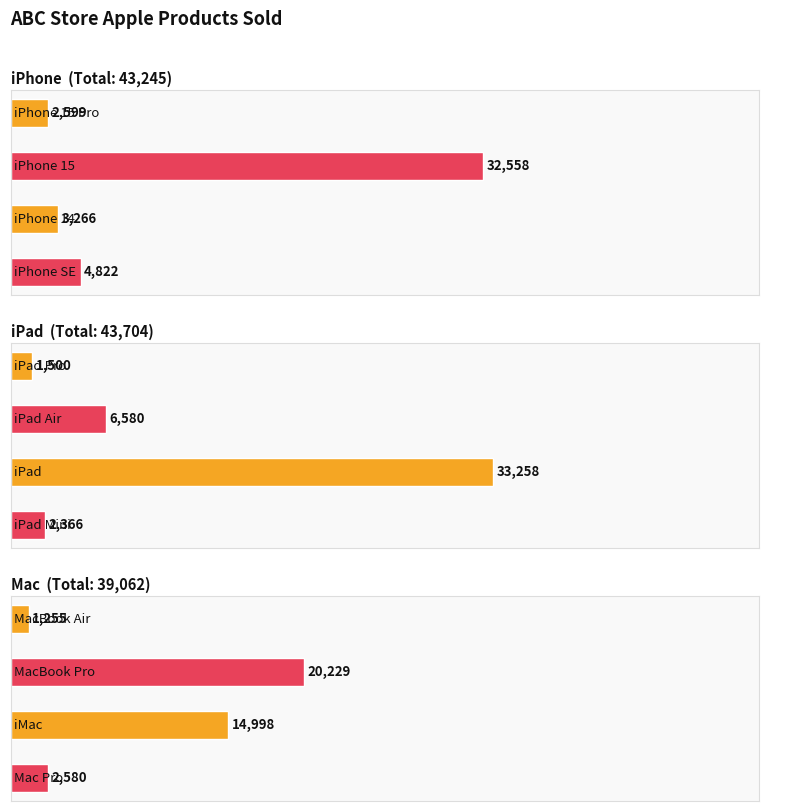

What position from the right is iPad?

6